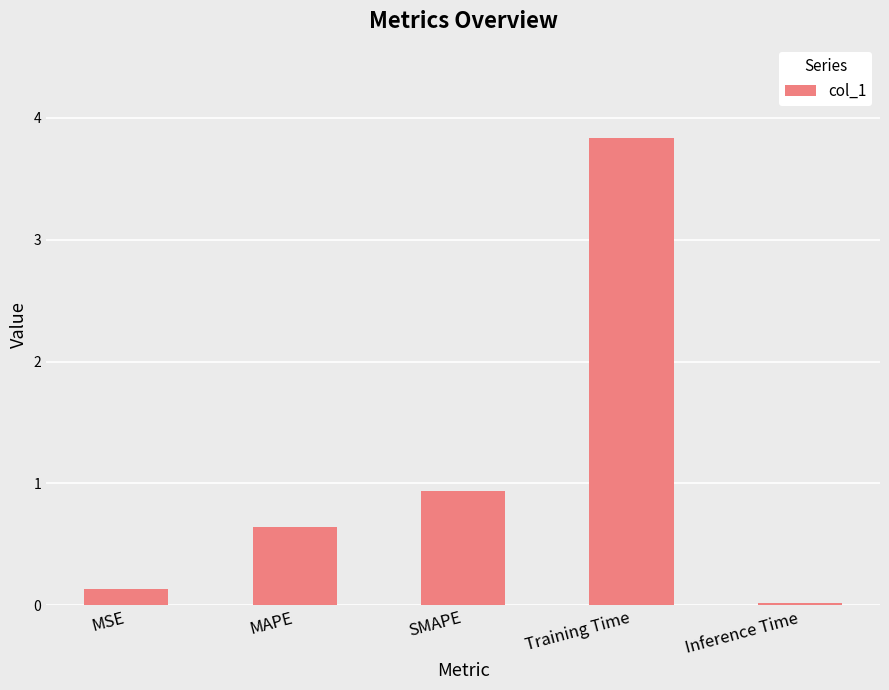

Which category has the highest value across all series?

Training Time